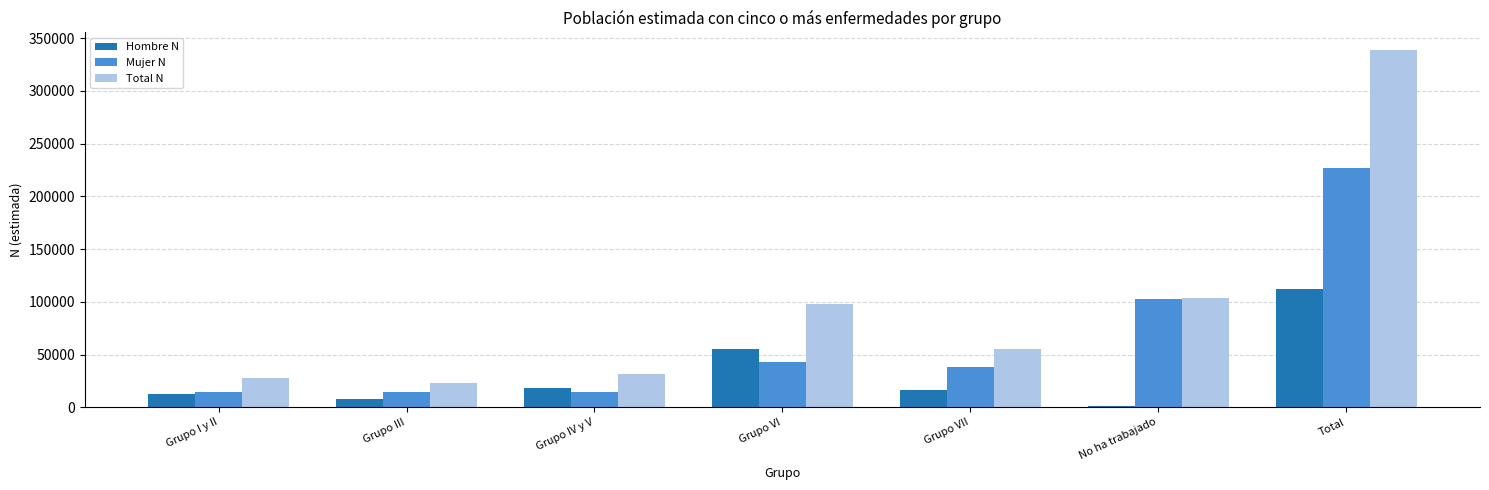

What is the total value across all series at Grupo IV y V?

63903